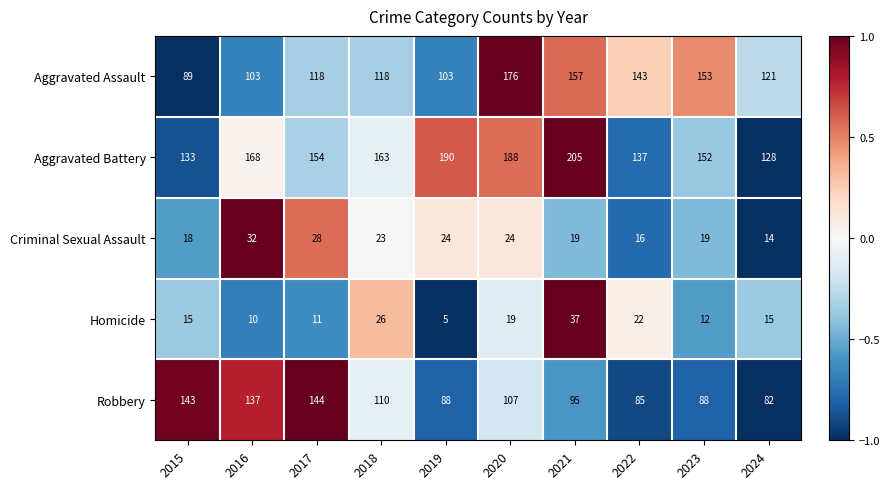

List the series in order of their peak value, lowest first.

Criminal Sexual Assault, Homicide, Robbery, Aggravated Assault, Aggravated Battery